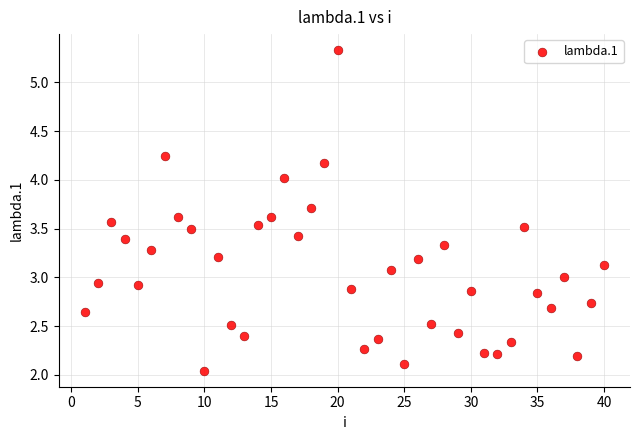

What is the range of X values (max minus min)?

39.0